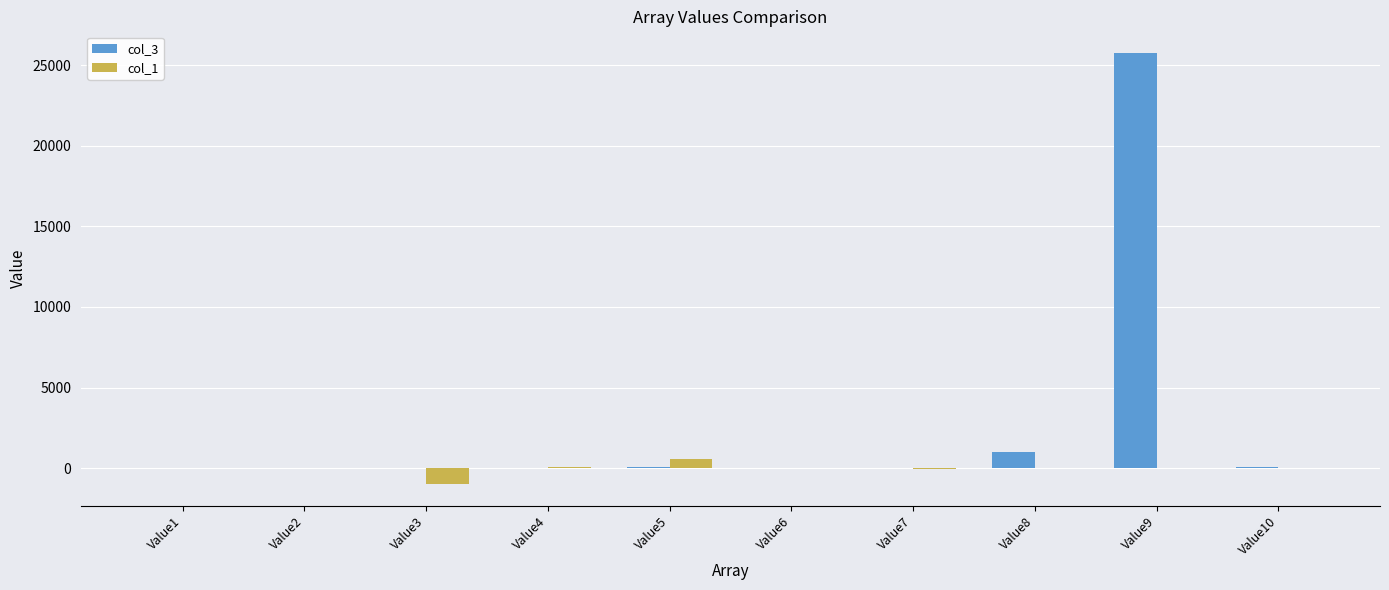

What are all the series names shown in the legend?

col_3, col_1